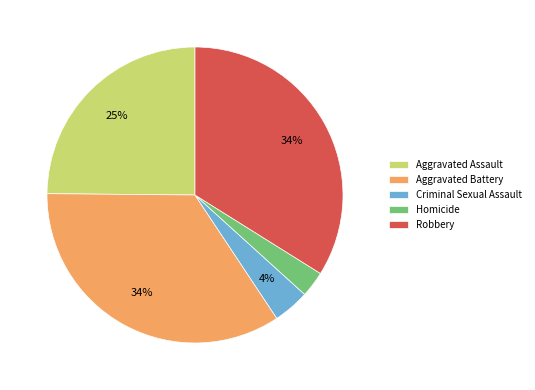

To the nearest percent, what is the average slice percentage?

20%